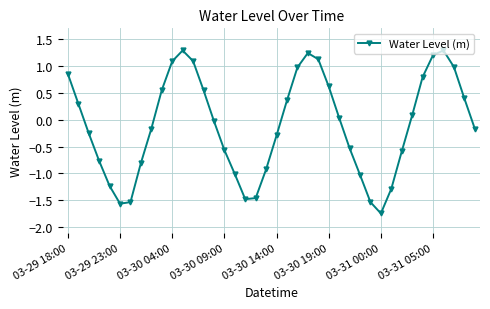

What is the difference between the maximum and minimum values?

3.0